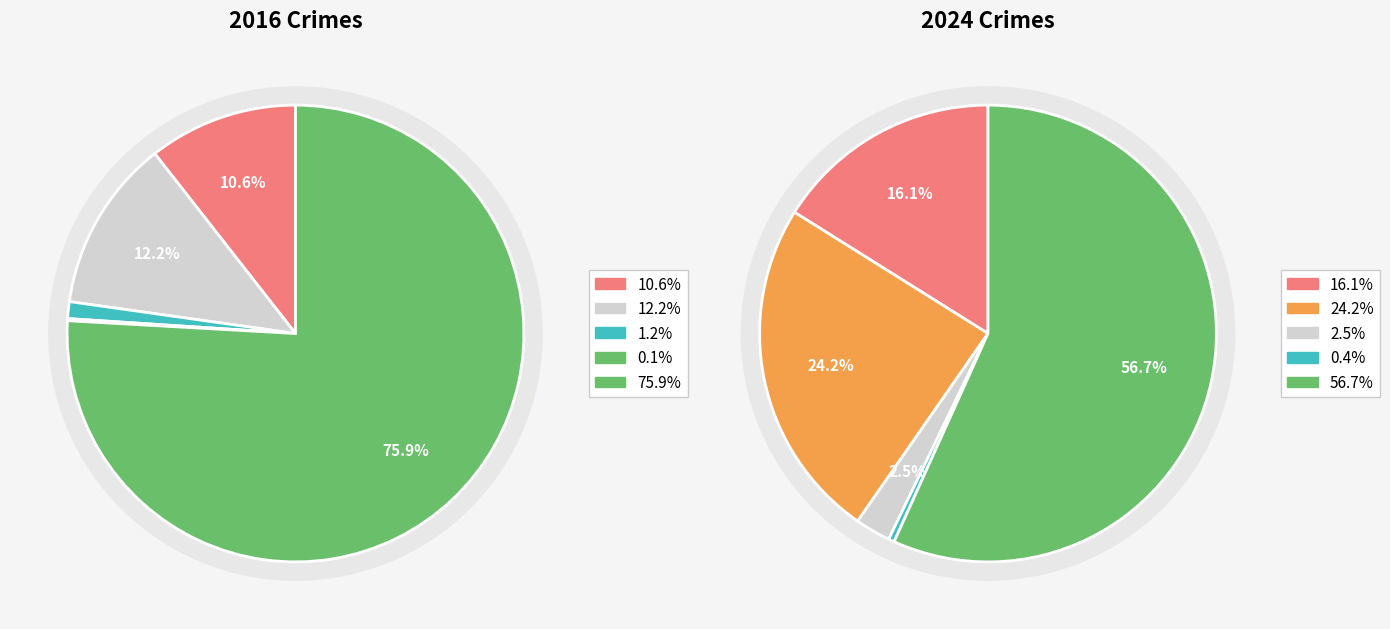

To the nearest percent, what is the average slice percentage?

20%